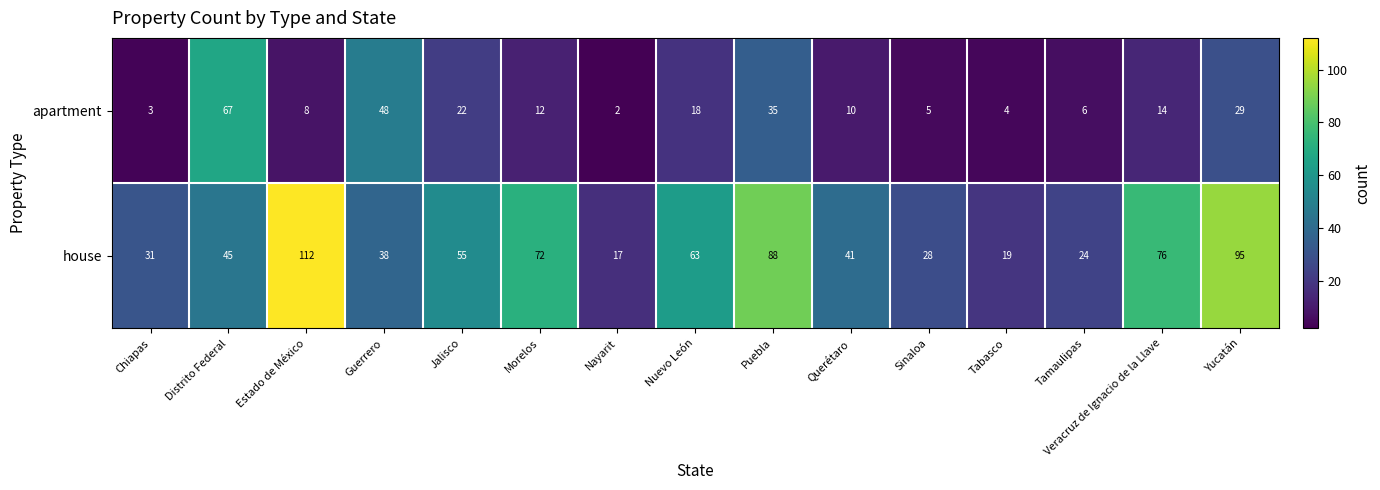

True or false: house has a value of 32 at Jalisco.

False